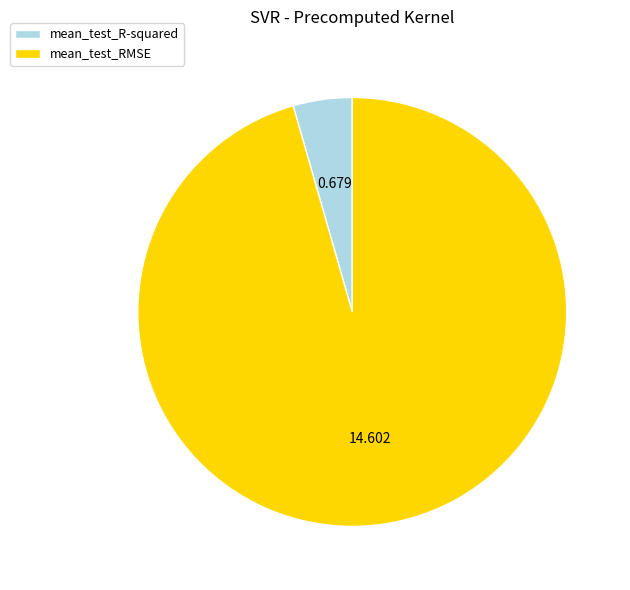

Rank the categories by value from lowest to highest.

mean_test_R-squared, mean_test_RMSE